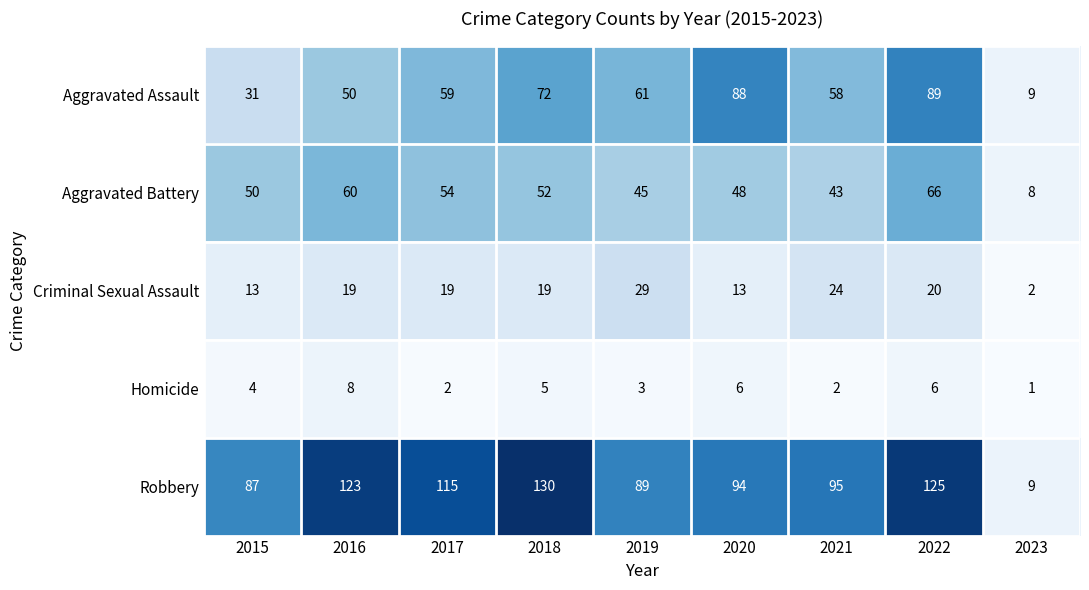

The value of Criminal Sexual Assault at 2022 is 30. True or false?

False